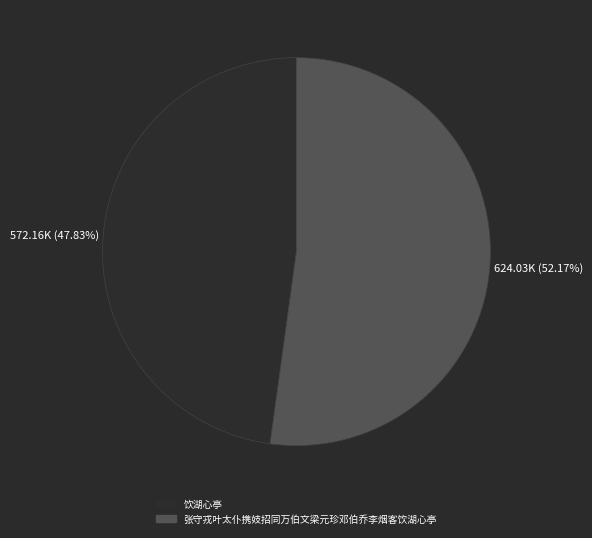

To the nearest percent, what is the combined percentage of 张守戎叶太仆携妓招同万伯文梁元珍邓伯乔李烟客饮湖心亭 and 饮湖心亭?

100%